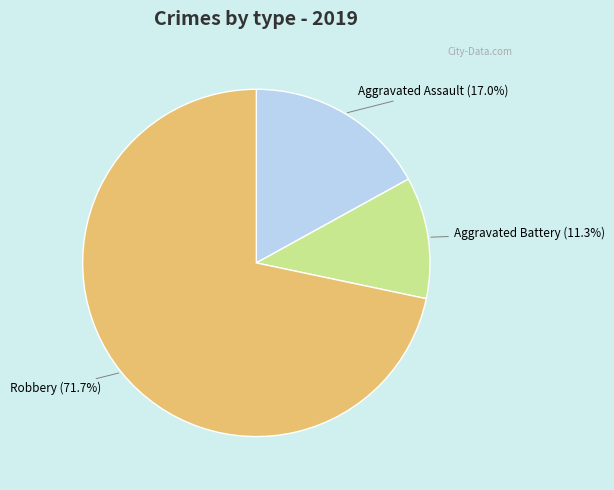

How many segments does this pie chart have?

3